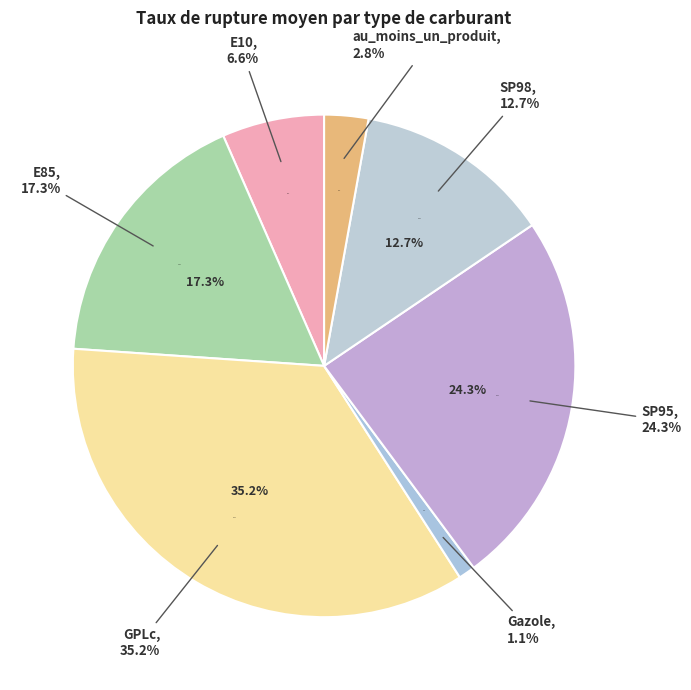

How many segments does this pie chart have?

7